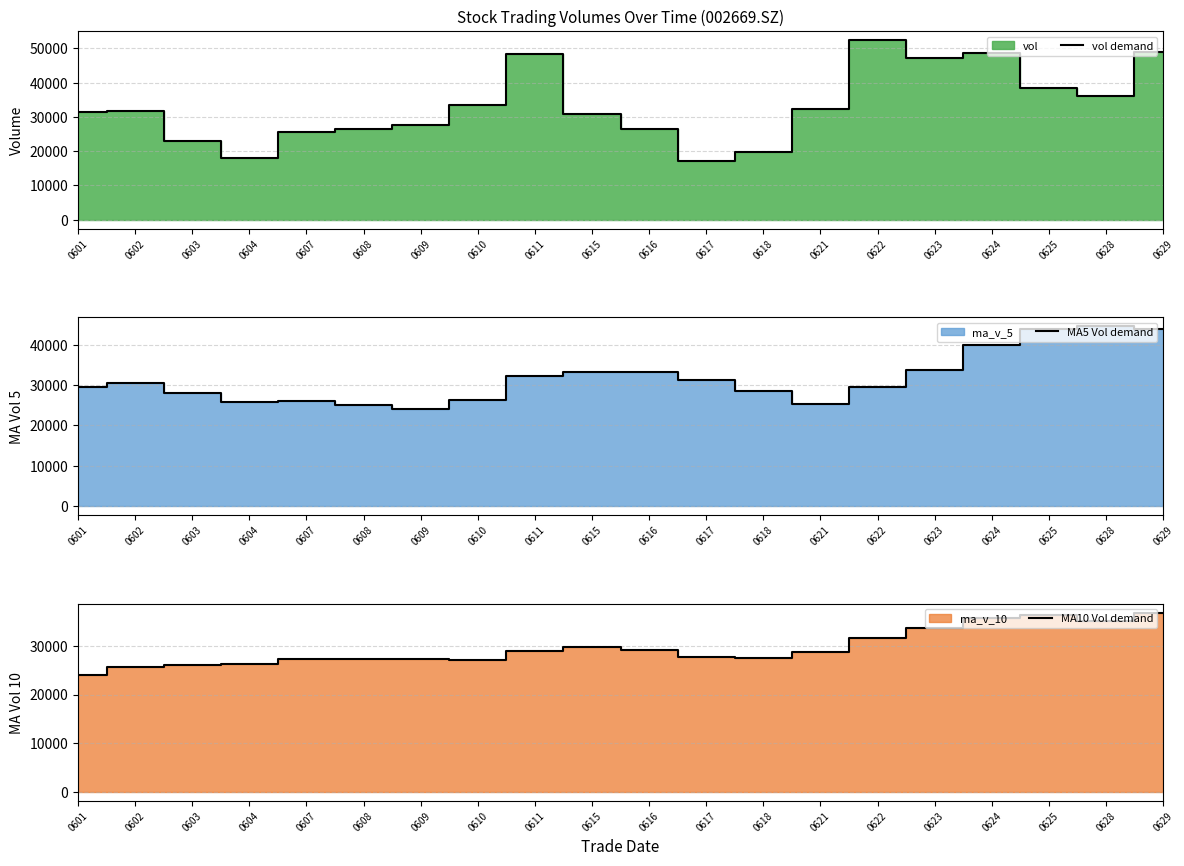

At which label is vol demand closest to 34819?

0628